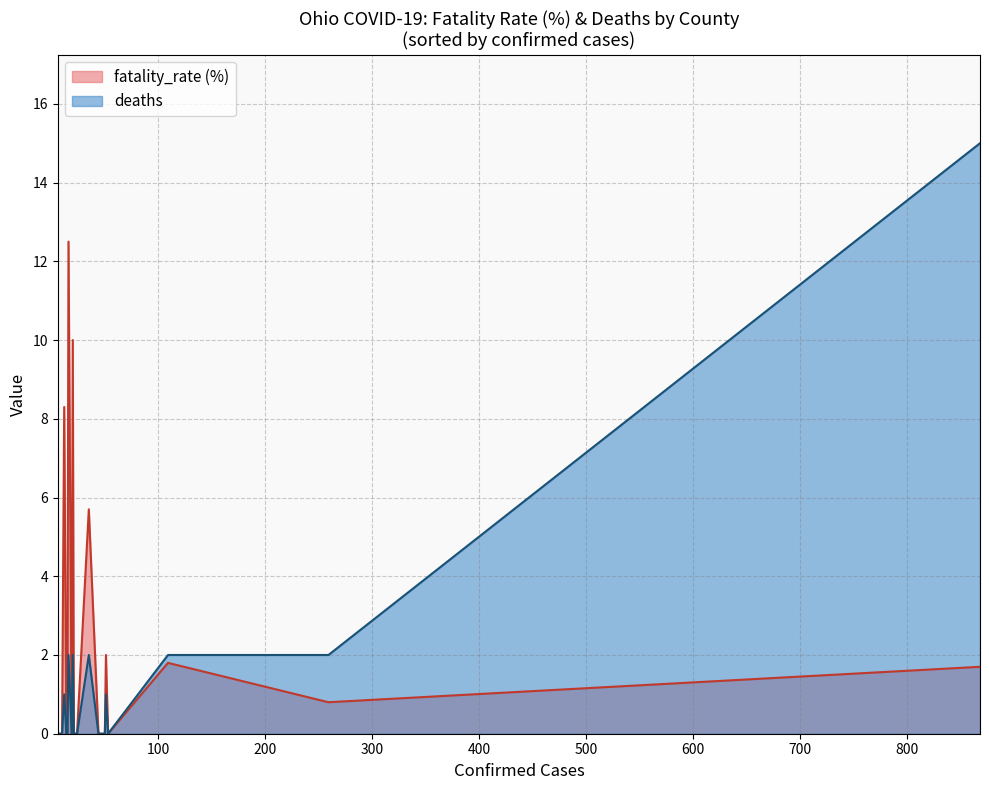

True or false: deaths has more than 1 interior local peaks.

True